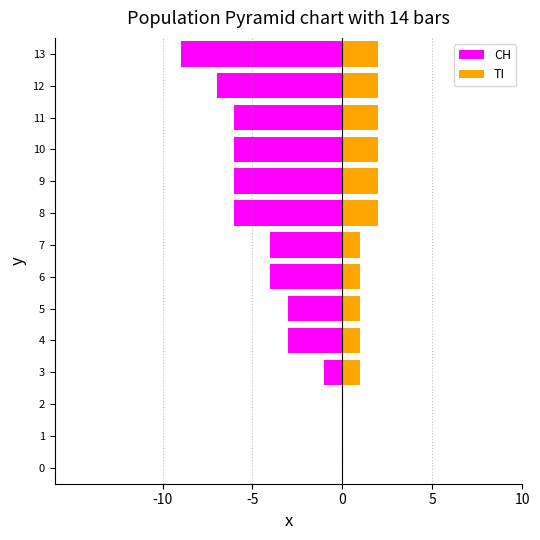

Where is TI nearest to the value 1?

3